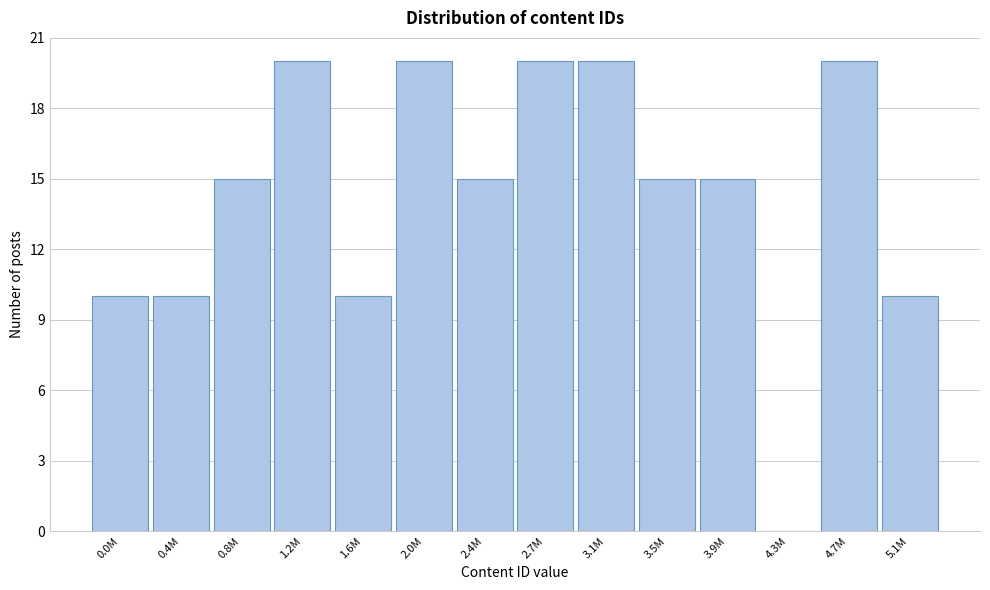

Reading left to right, what are all the values shown in this chart?

0.0M=10	0.4M=10	0.8M=15	1.2M=20	1.6M=10	2.0M=20	2.4M=15	2.7M=20	3.1M=20	3.5M=15	3.9M=15	4.3M=0	4.7M=20	5.1M=10